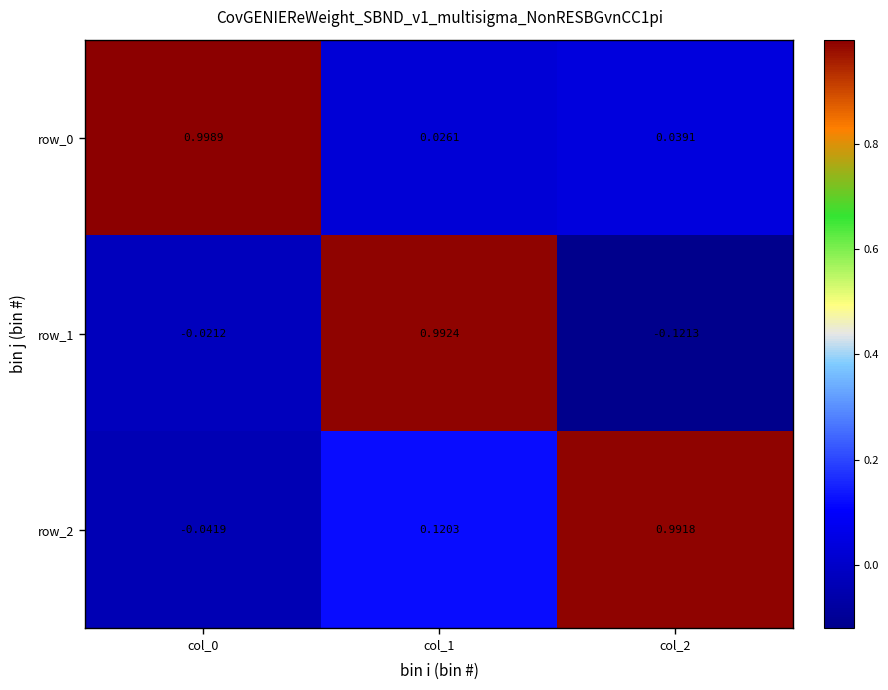

At which category is the sum across all series the highest?

col_1